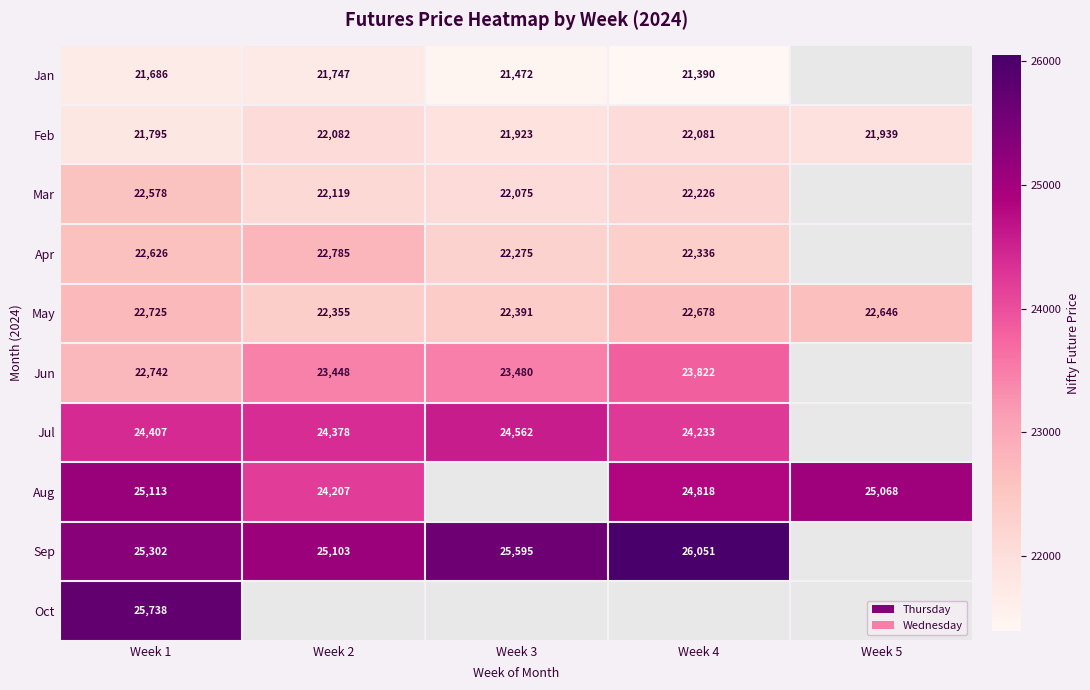

Is it true that Sep equals 33182.7 at Week 2?

False